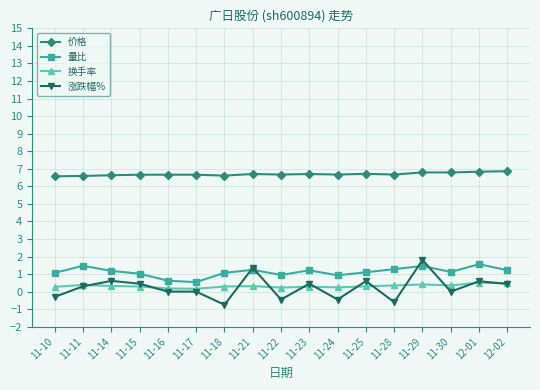

What is the sum of all 量比 values?

19.0